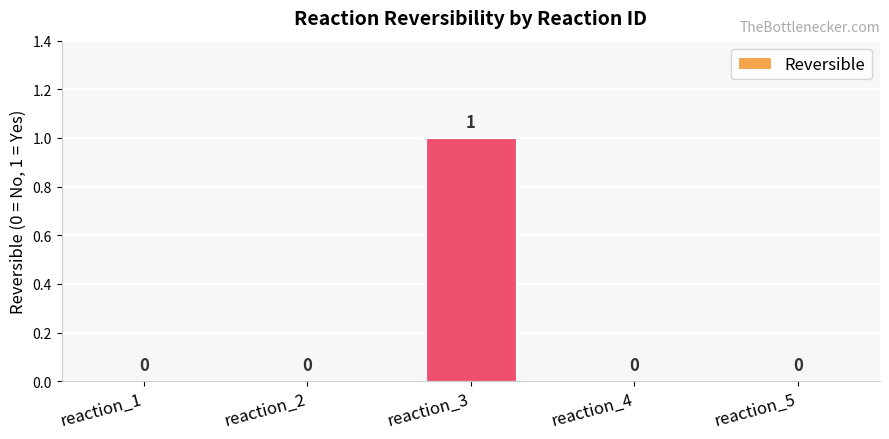

How many categories are shown in the chart?

5